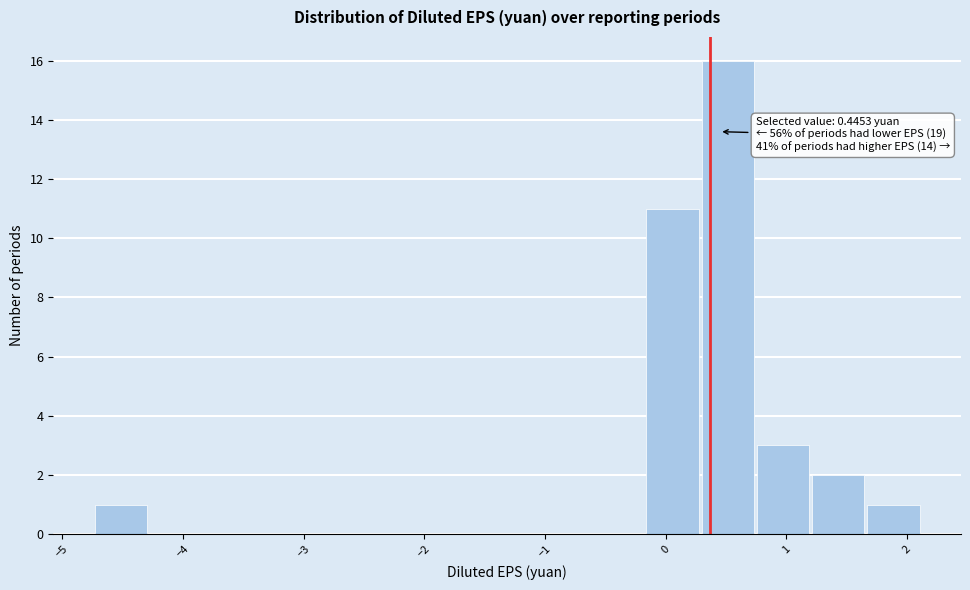

Over which range of the x-axis is the bar tallest?

0.3 to 0.8